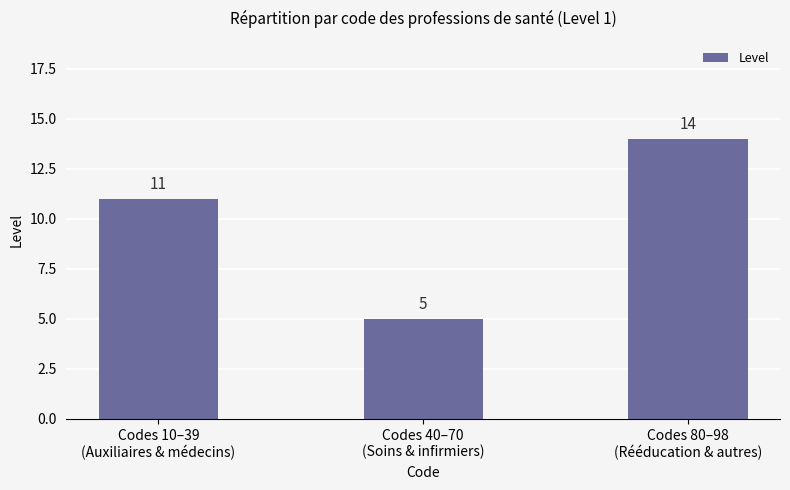

What is the minimum value shown in the chart?

5